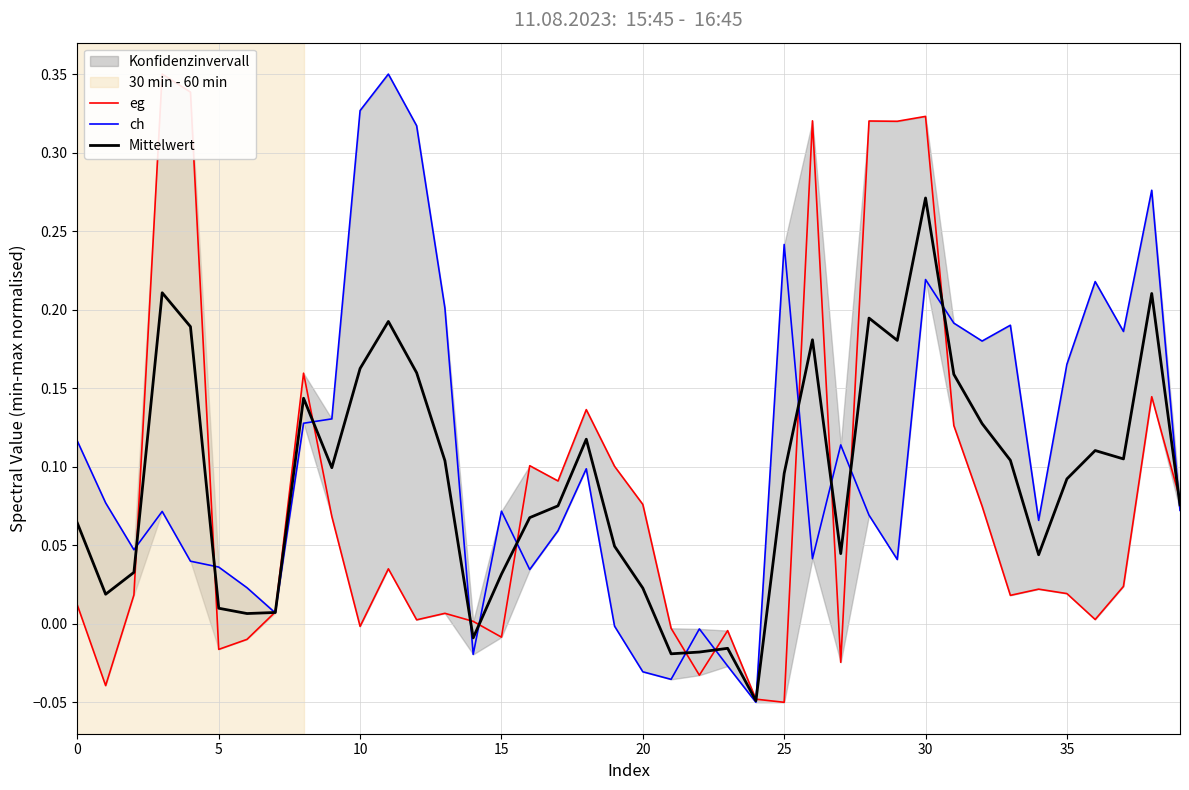

How many values in the eg series are below 0?

11